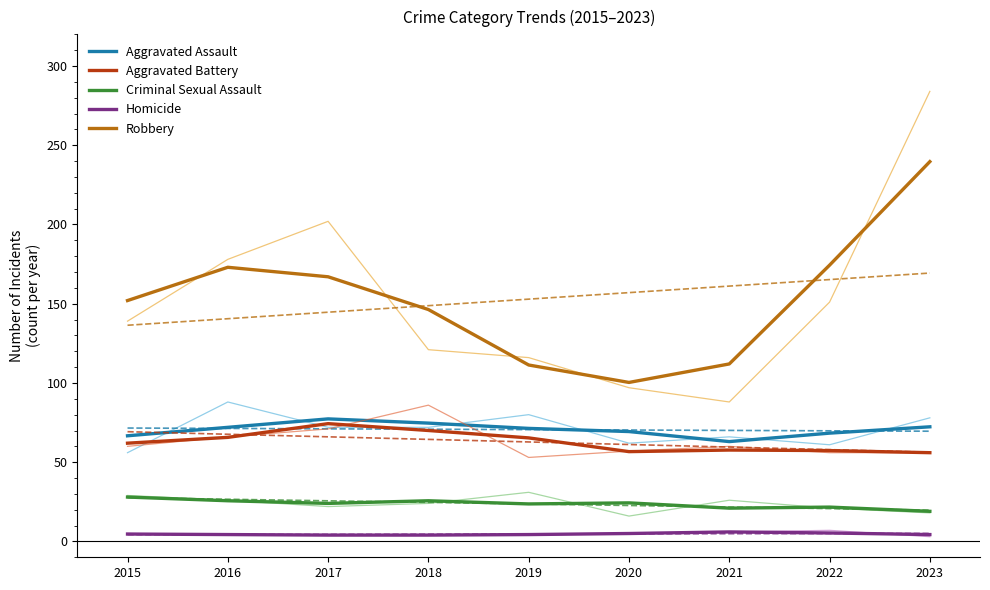

Reading left to right, extract all data points from this chart.

Aggravated Assault: 2015=66.7	2016=72.0	2017=77.3	2018=74.7	2019=71.3	2020=69.3	2021=63.0	2022=68.3	2023=72.3
Aggravated Battery: 2015=62.0	2016=65.7	2017=74.3	2018=70.0	2019=65.3	2020=56.7	2021=57.7	2022=57.3	2023=56.0
Criminal Sexual Assault: 2015=28.0	2016=25.7	2017=24.0	2018=25.7	2019=23.7	2020=24.3	2021=21.0	2022=21.7	2023=19.0
Homicide: 2015=4.7	2016=4.3	2017=4.0	2018=4.0	2019=4.3	2020=5.0	2021=6.0	2022=5.3	2023=4.3
Robbery: 2015=152.0	2016=173.0	2017=167.0	2018=146.3	2019=111.3	2020=100.3	2021=112.0	2022=174.3	2023=239.7